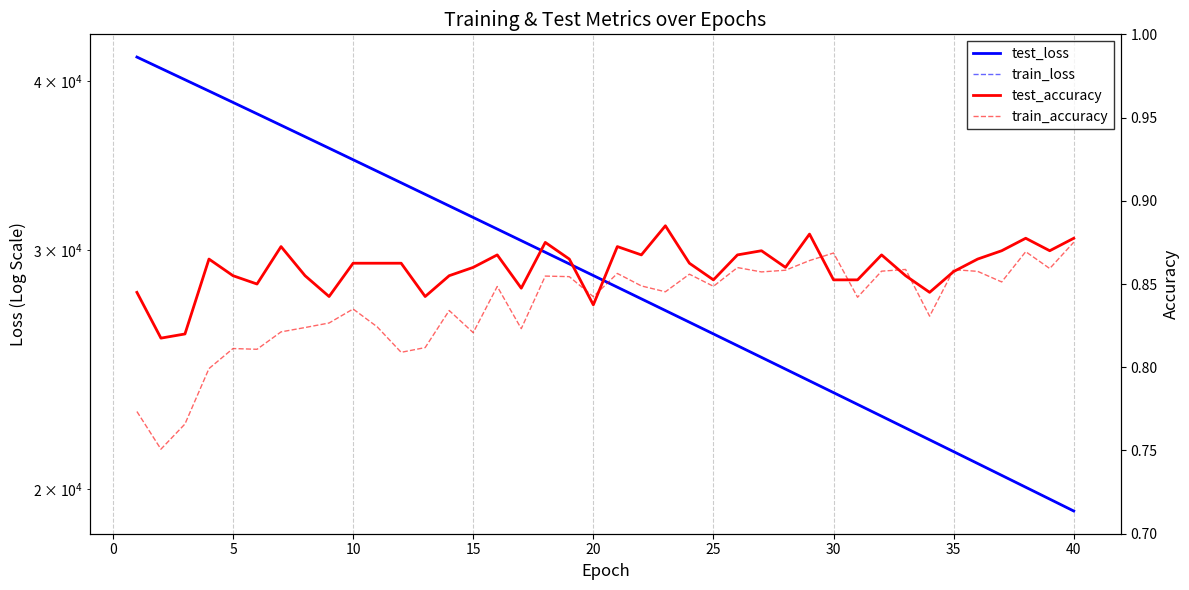

What is the maximum value shown in the chart?

41686.2